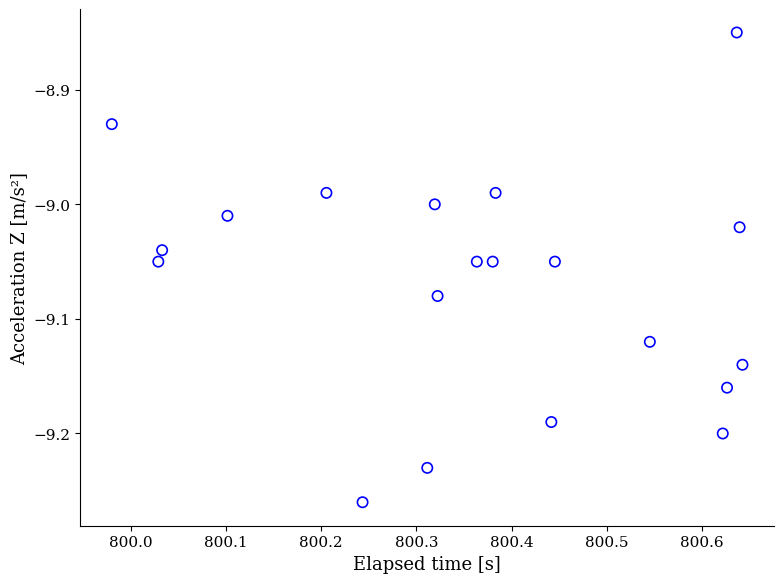

What is the range of X values (max minus min)?

0.7